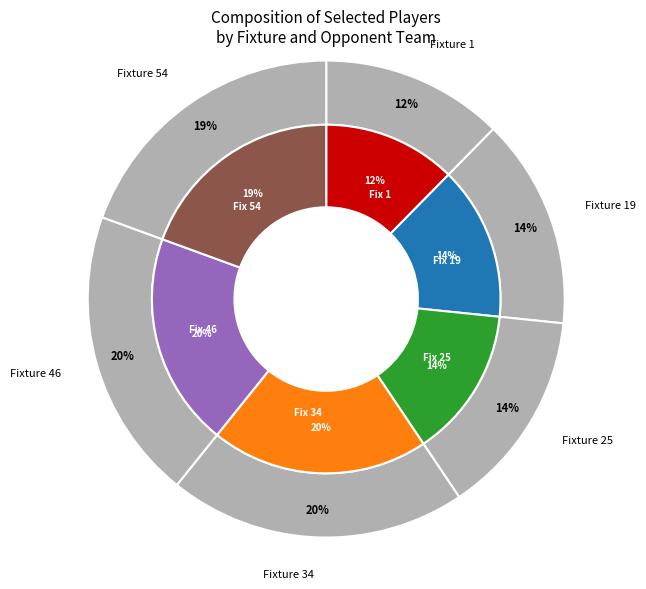

What percentage do 54 and 19 together represent?

33.7%